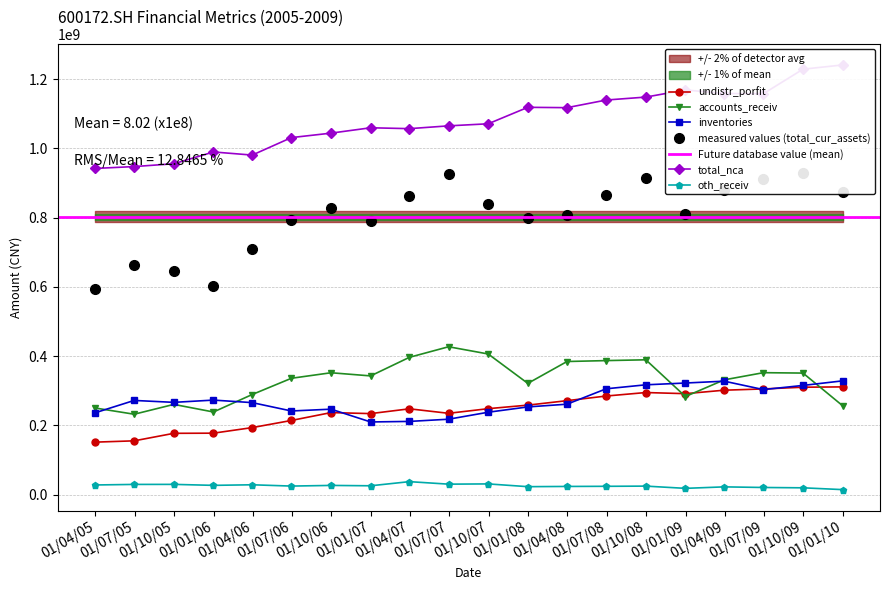

What are all the series names shown in the legend?

undistr_porfit, accounts_receiv, inventories, total_cur_assets, total_nca, oth_receiv